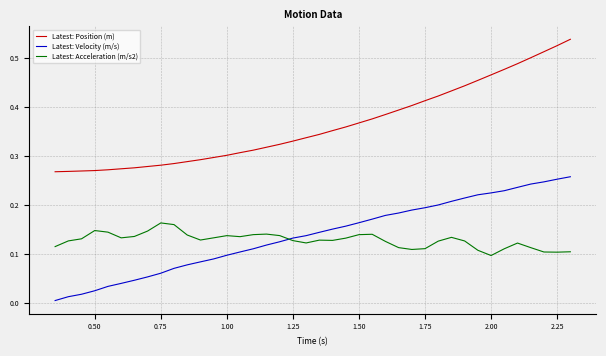

How many lines are shown in the chart?

3